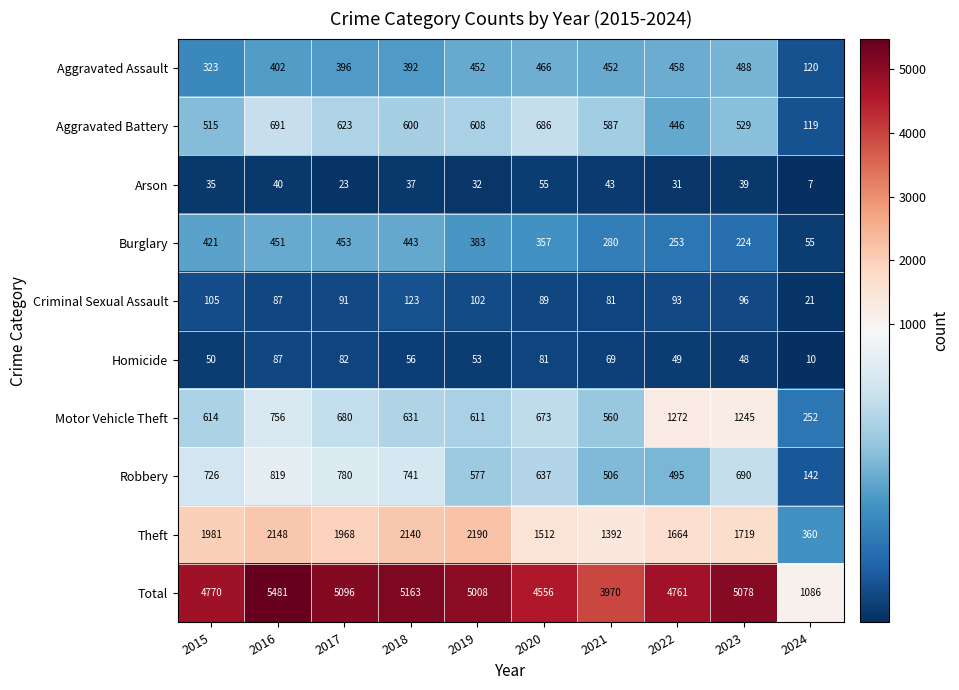

At which category does the chart reach its peak across all series?

2016